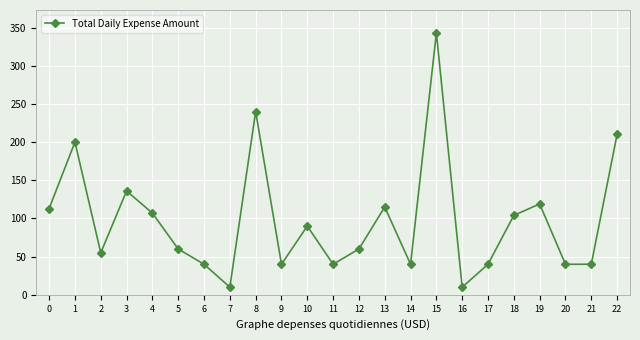

The chart shows a value of 26 at 0. True or false?

False